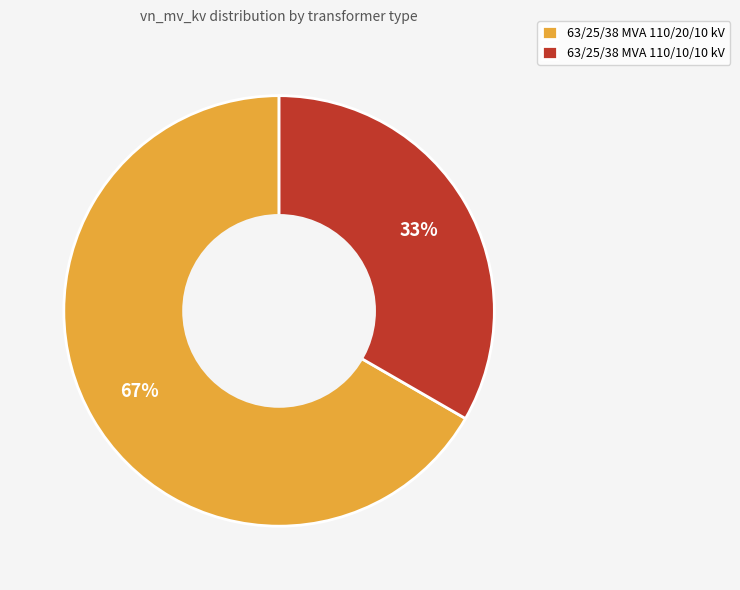

Count the number of slices in the pie.

2